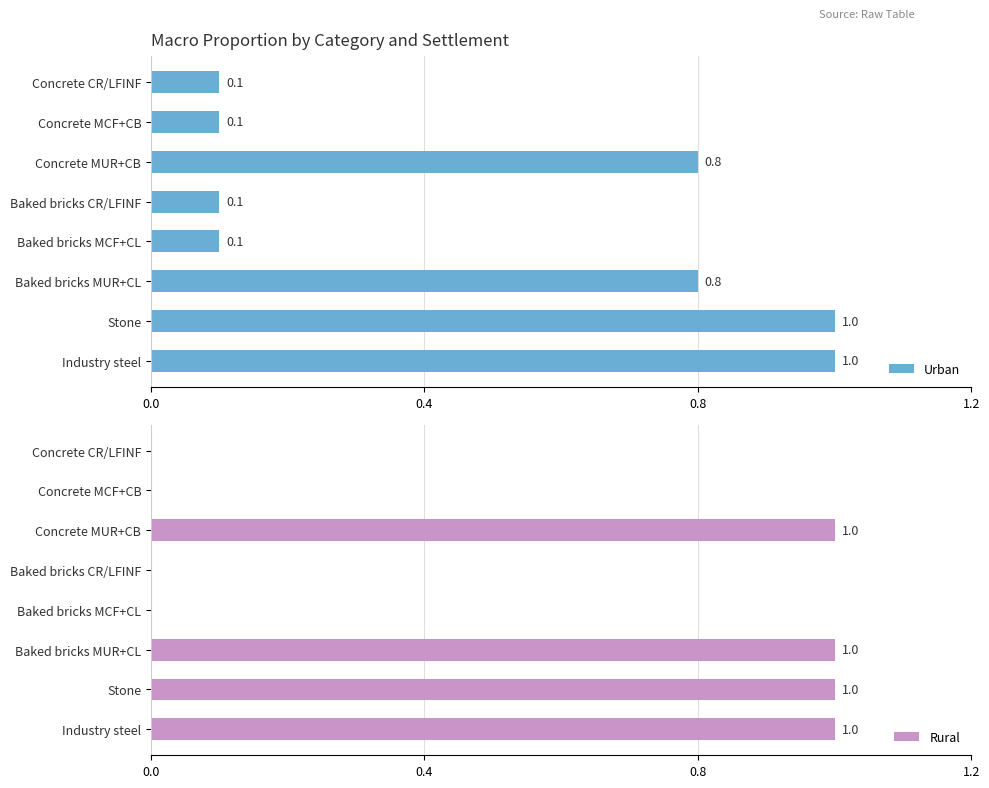

What is the average value of the Urban series?

0.5